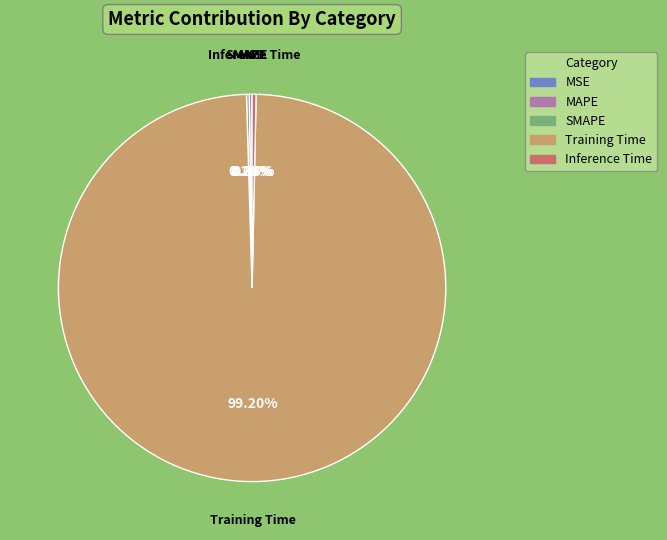

Does any single category account for the majority?

Yes